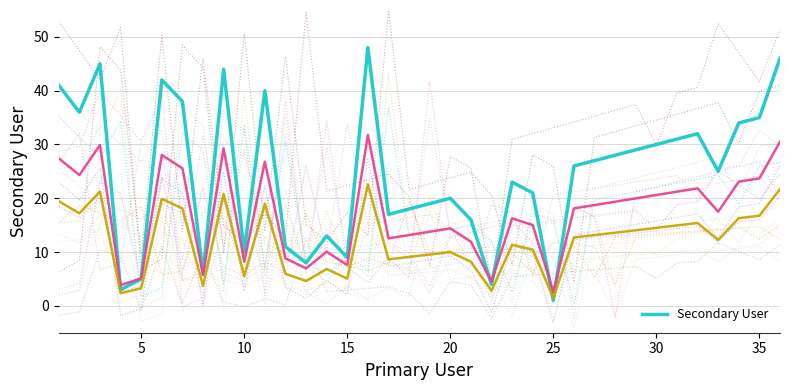

Which category has the lowest value in the Secondary User series?

25